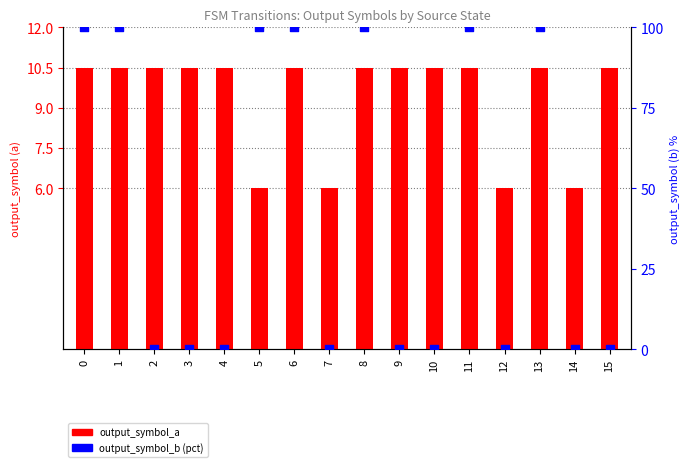

Which series reaches the minimum Y coordinate?

output_symbol_b